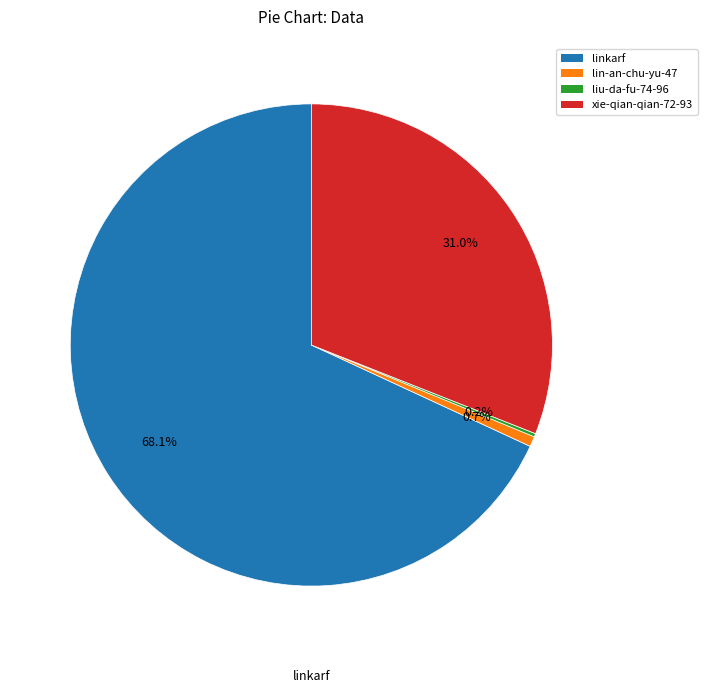

Which category has the biggest portion of the pie?

linkarf